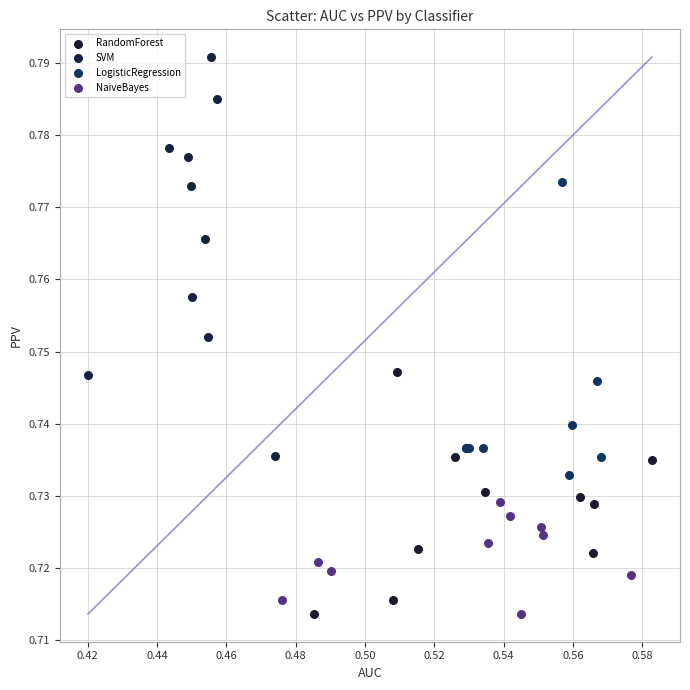

Which series has the largest Y range (max minus min)?

SVM